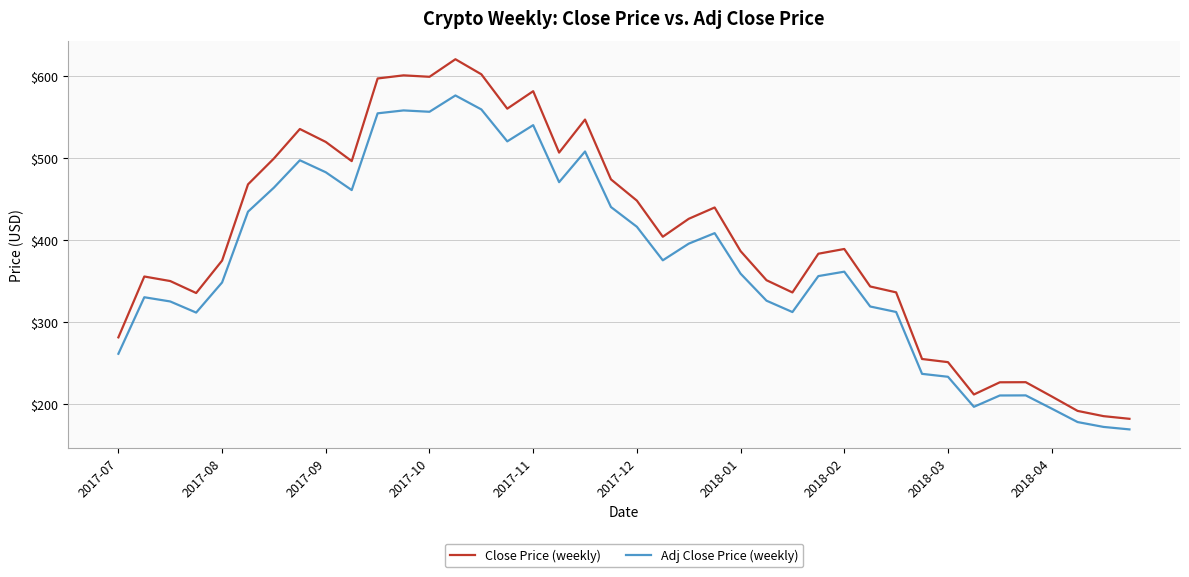

Which series has the largest total across all categories?

Close Price (weekly)